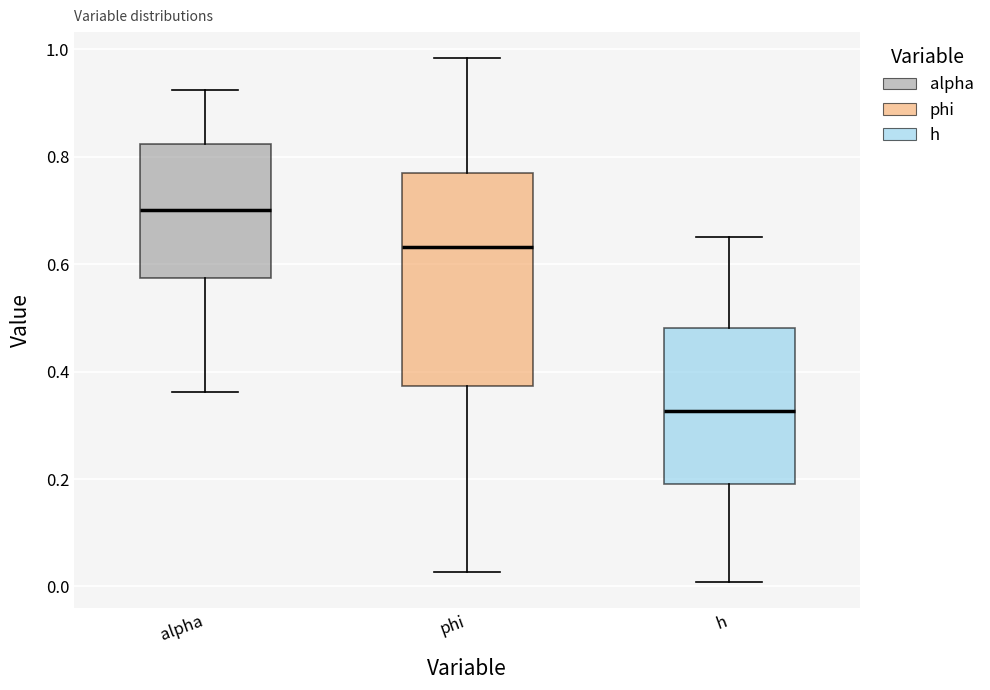

Where does the lower whisker of the box for phi end on the y-axis? The values are not printed on the chart, so give them approximately, as read against the axis.

0.02